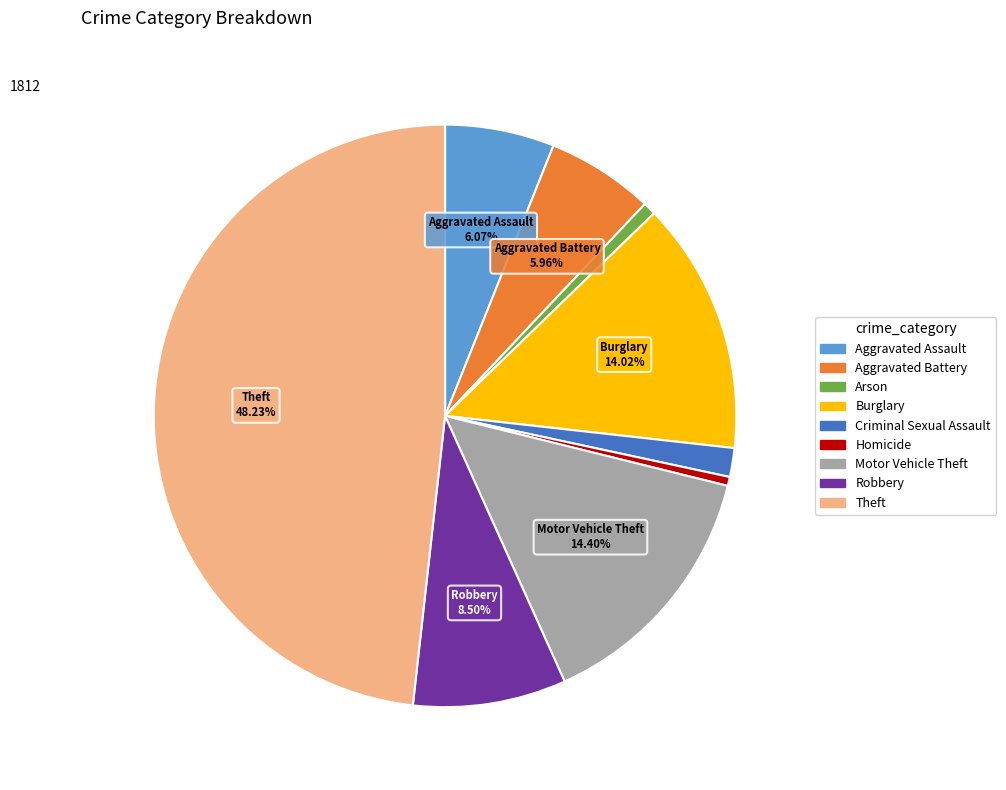

What is the largest slice in the pie chart?

Theft